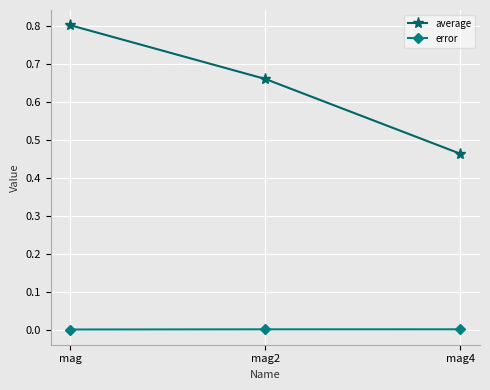

Rank the series at mag from lowest to highest value.

error, average